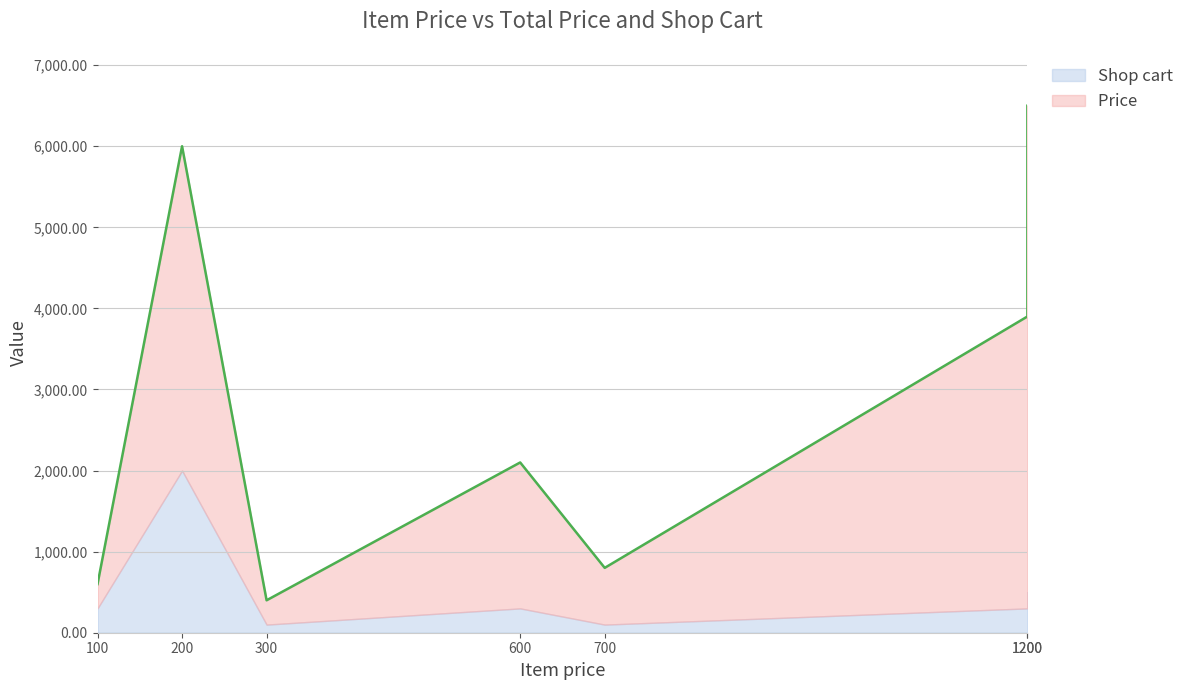

What are all the series names shown in the legend?

Price   , Shop cart